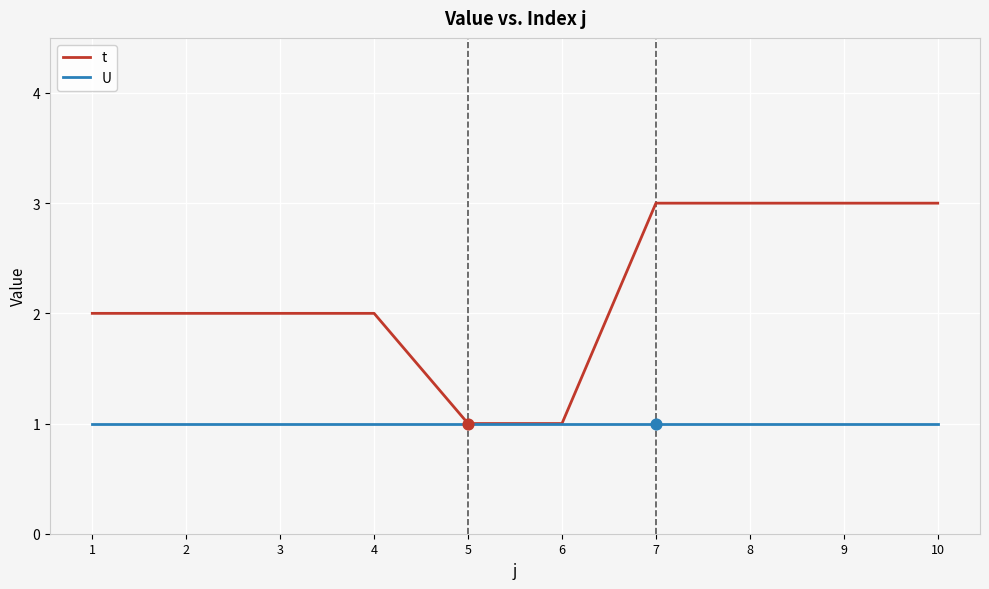

Which series changed the most between 5 and 9?

t